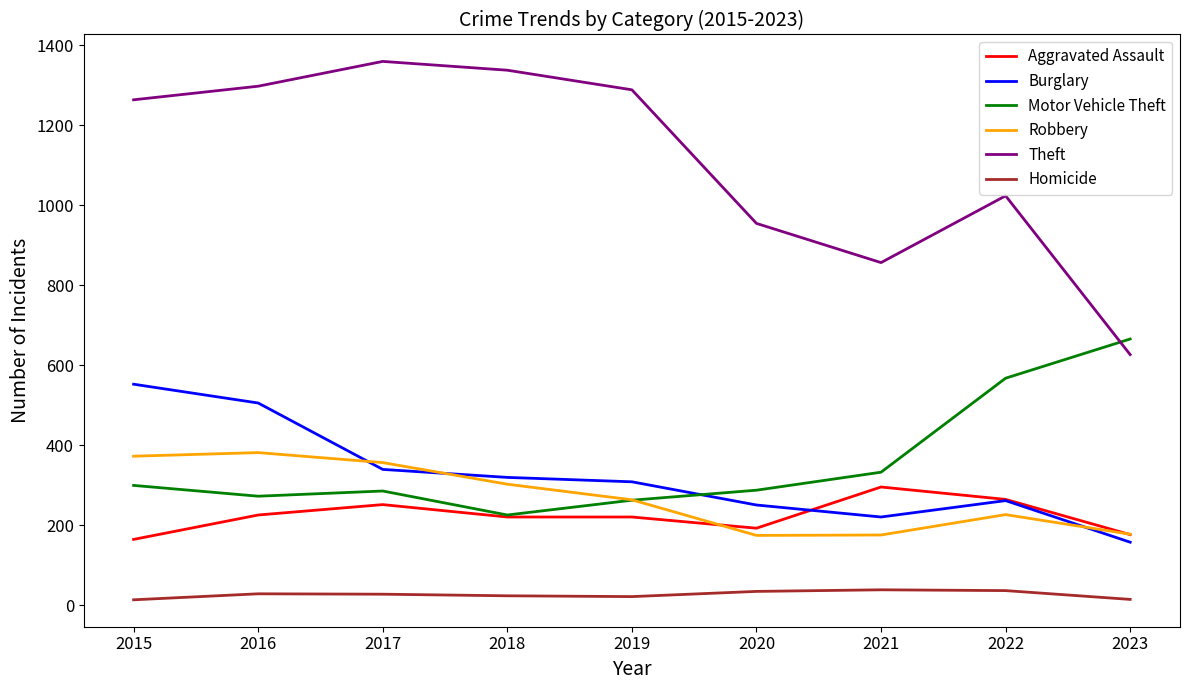

Where is the first local maximum for Theft?

2017